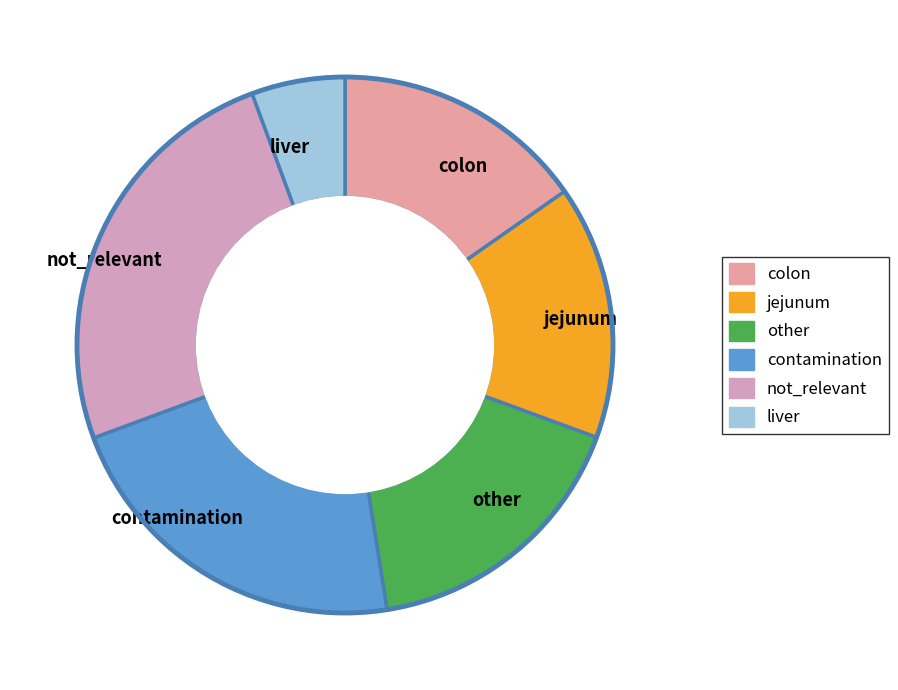

Approximately how many times larger is the value at not_relevant compared to colon?

1.6